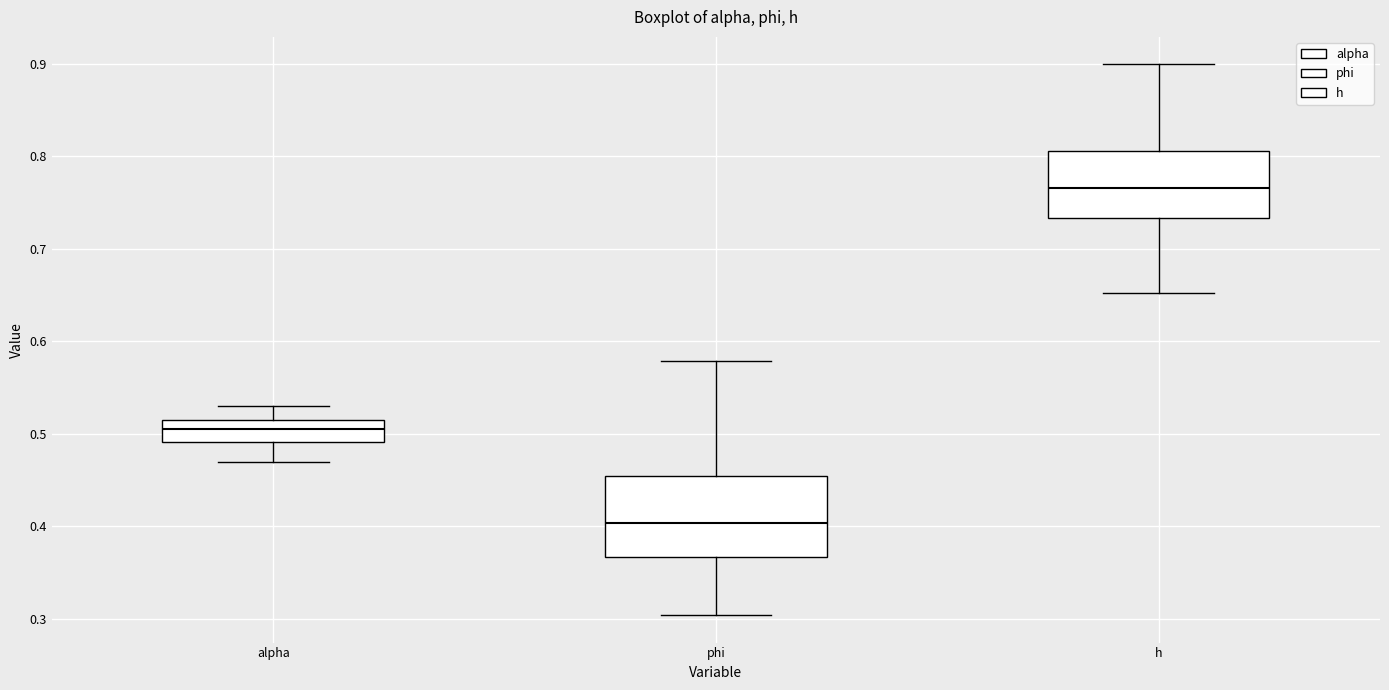

Where is the upper edge of the box for h on the y-axis? The values are not printed on the chart, so give them approximately, as read against the axis.

0.81